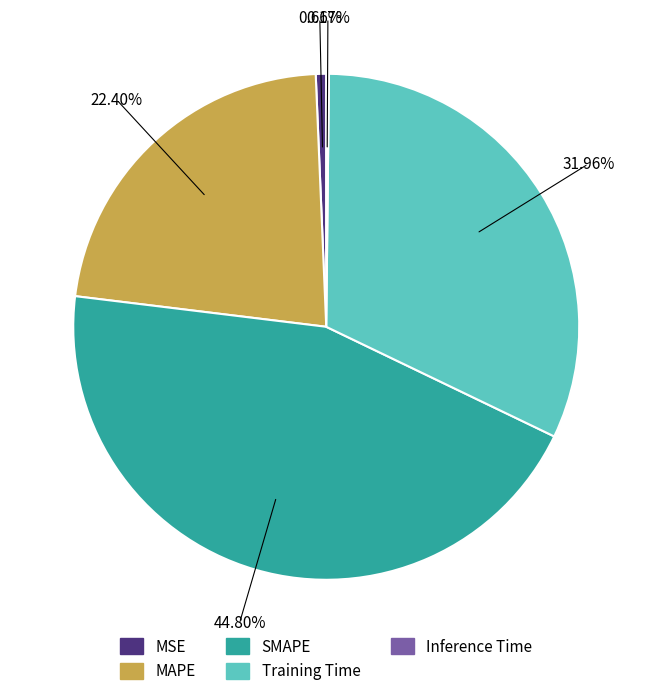

Combined, do MSE and Training Time account for over 50%?

No